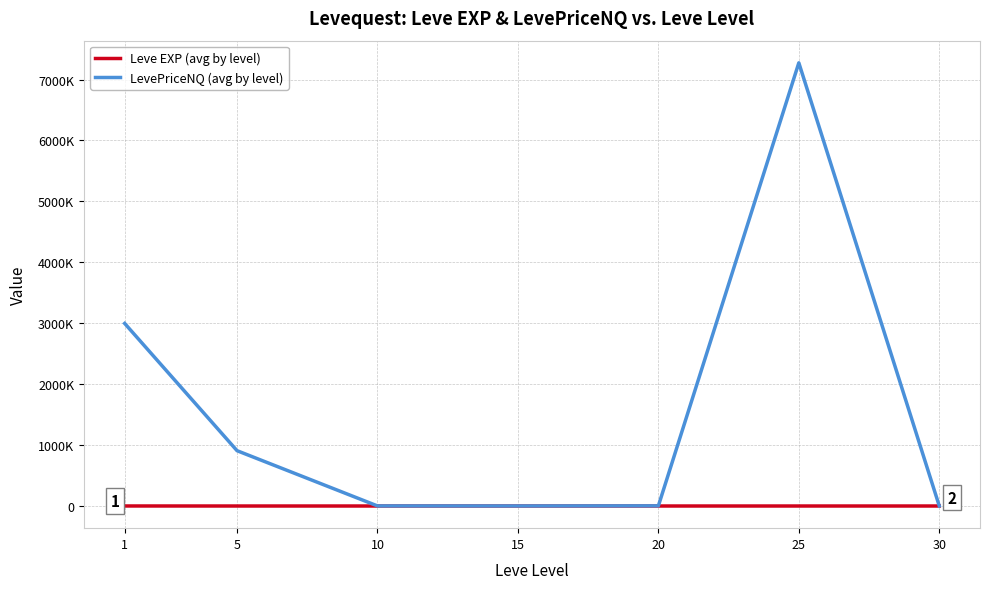

The Leve EXP (avg by level) series shows 2.3 at 5. True or false?

True